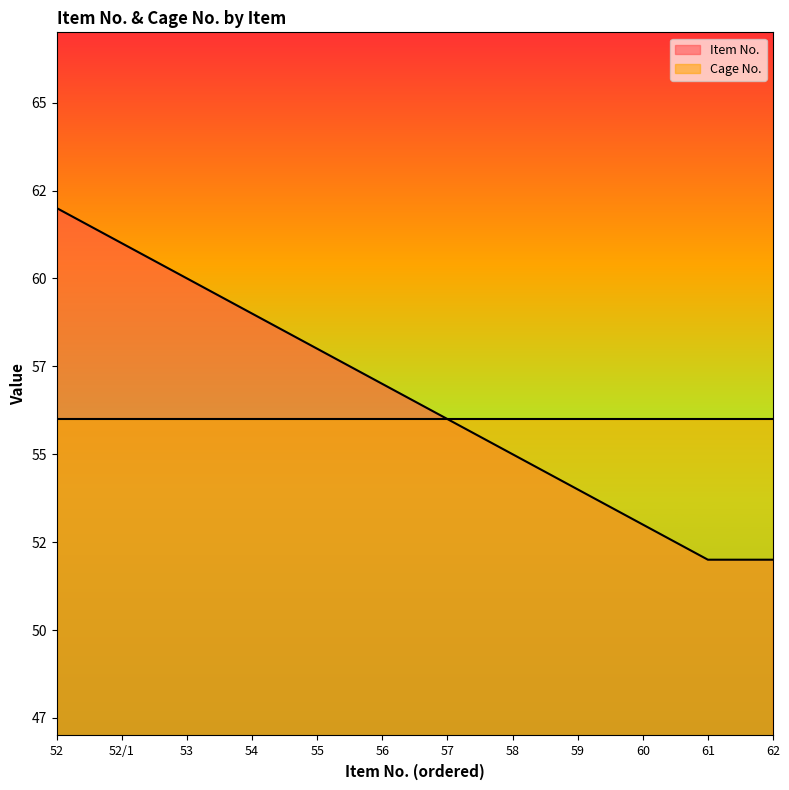

The chart shows a value of 27 at 53. True or false?

False